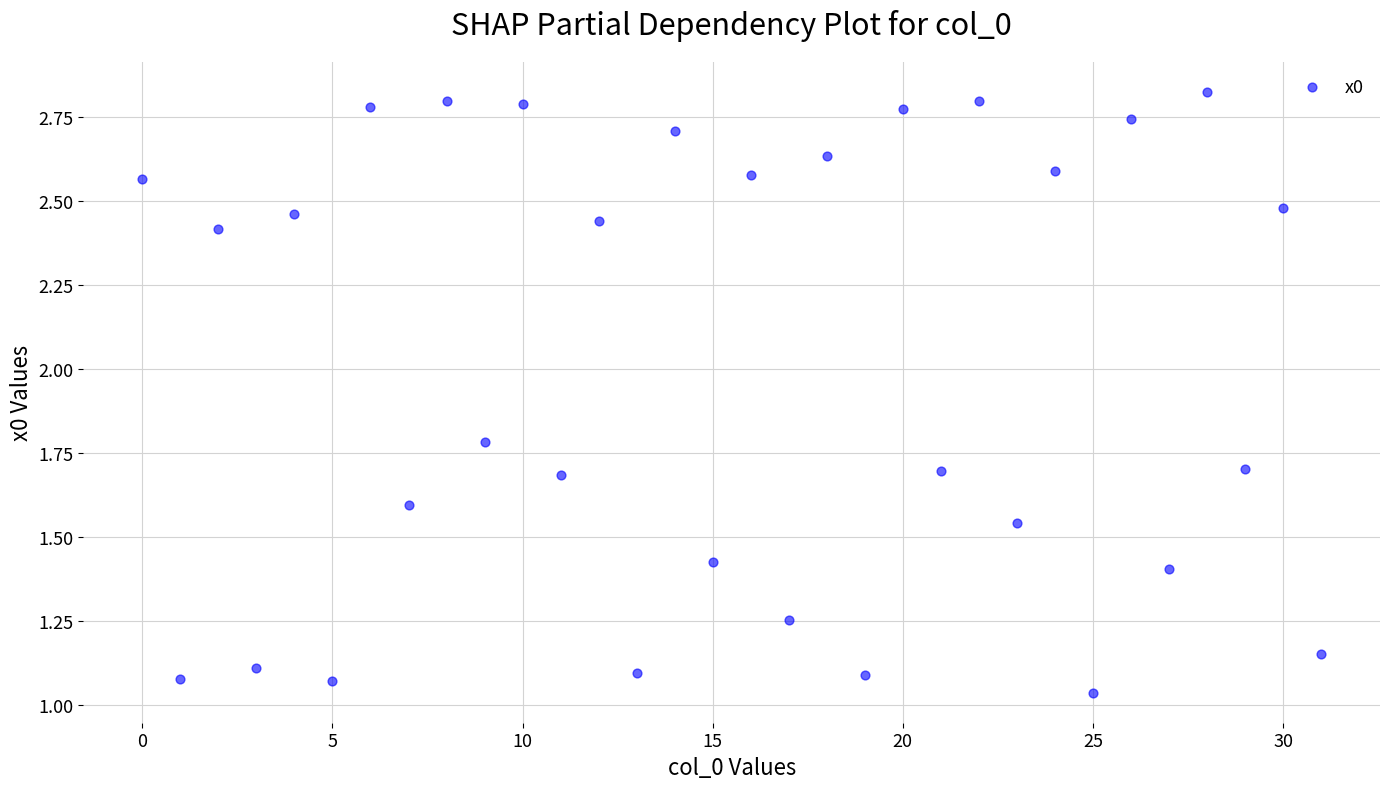

What is the range of Y values (max minus min)?

1.8